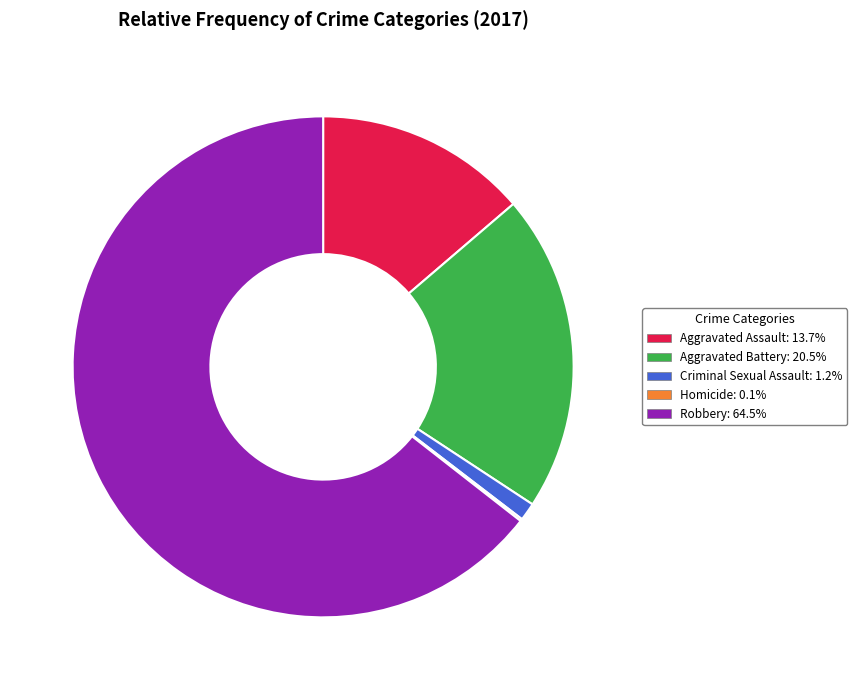

Which slice is the largest?

Robbery